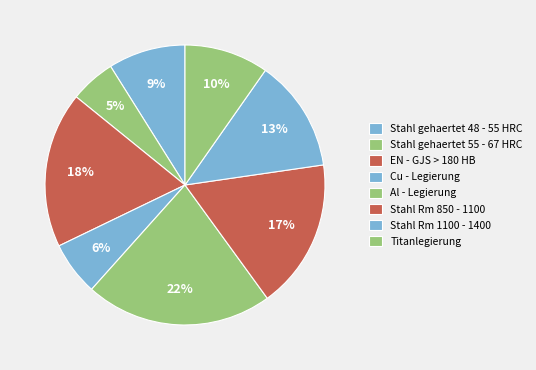

Does Cu - Legierung represent more than half of the total?

No